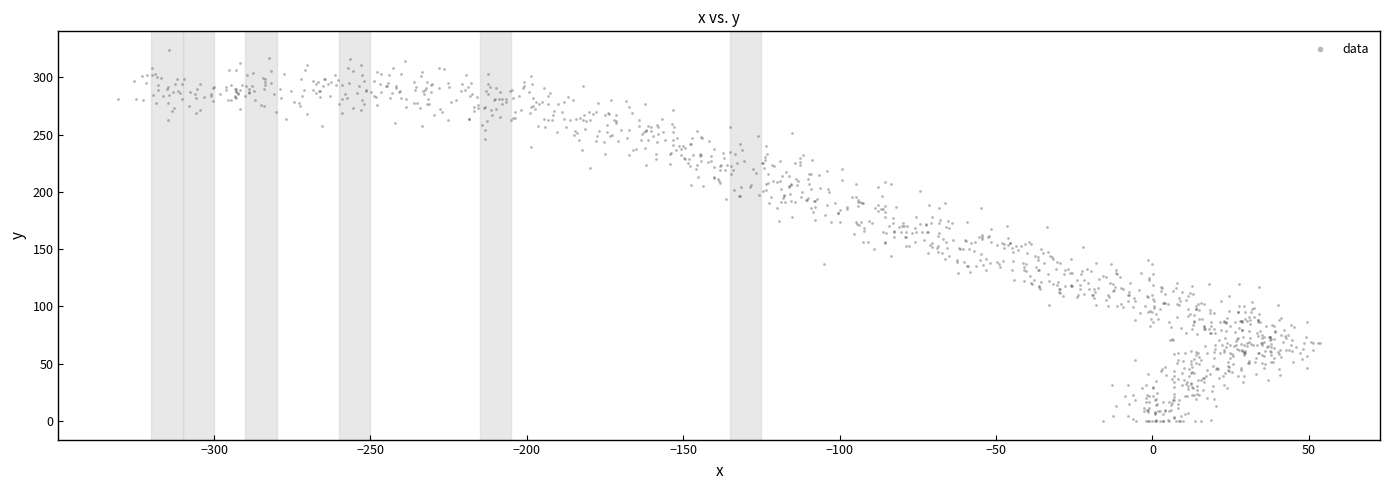

What is the range of Y values (max minus min)?

323.9